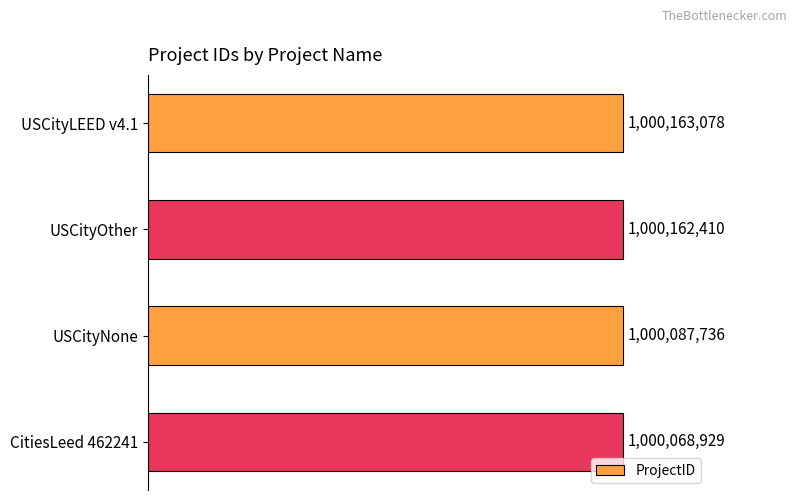

Does the chart contain any negative values?

No